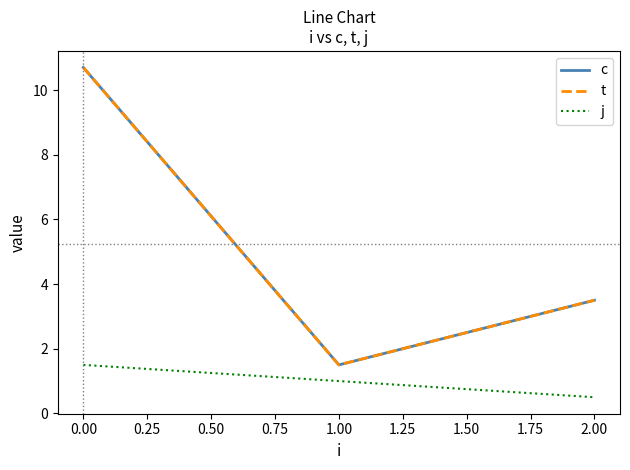

At how many categories does at least one series exceed 9?

1